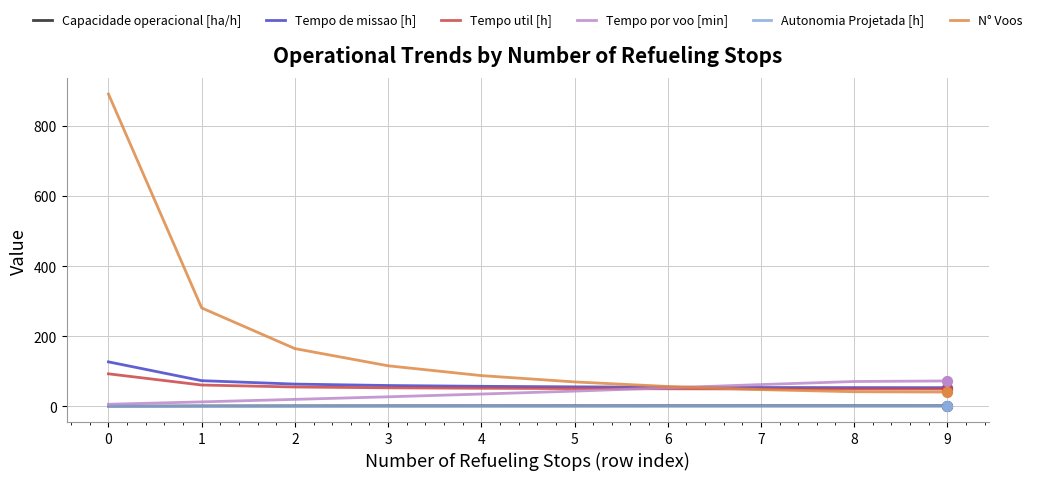

What is the total value across all series at 1?

430.2